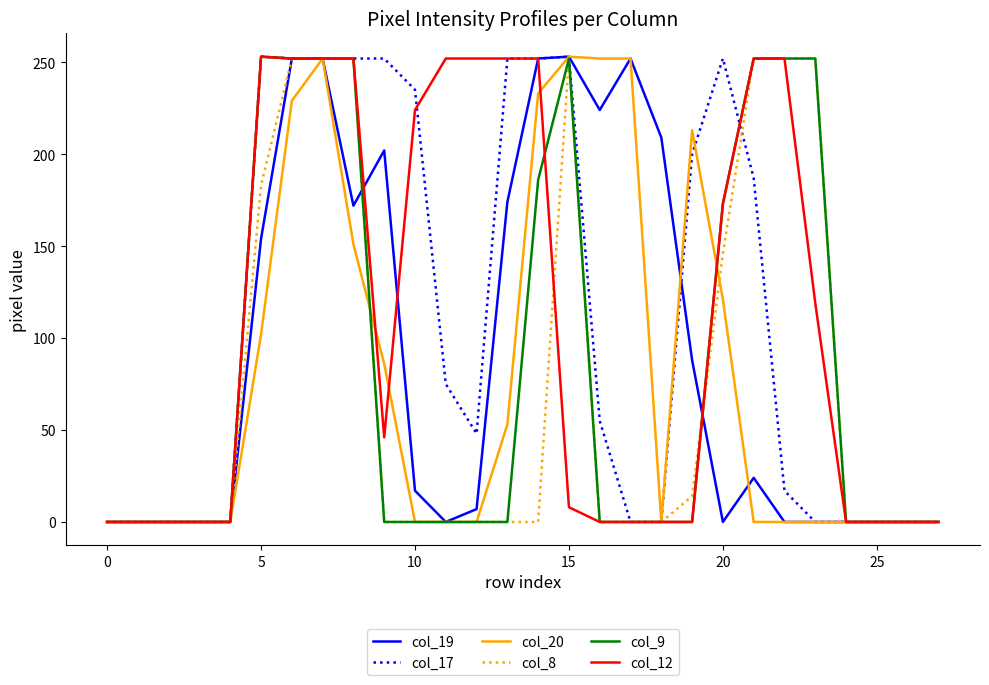

True or false: col_20 and col_12 cross at least once.

True